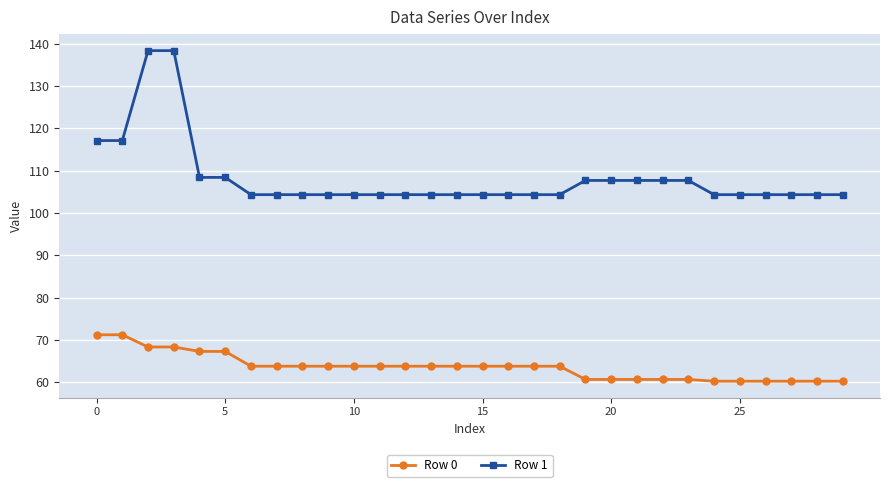

What is the value of the Row 1 point at the 6th from the left?

108.4